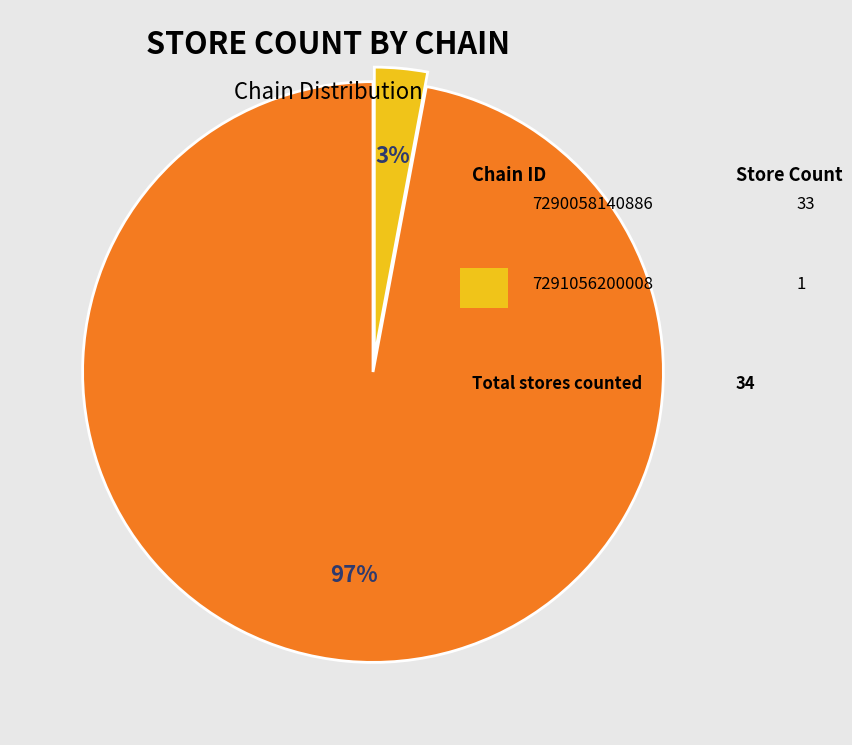

Count the number of slices in the pie.

2